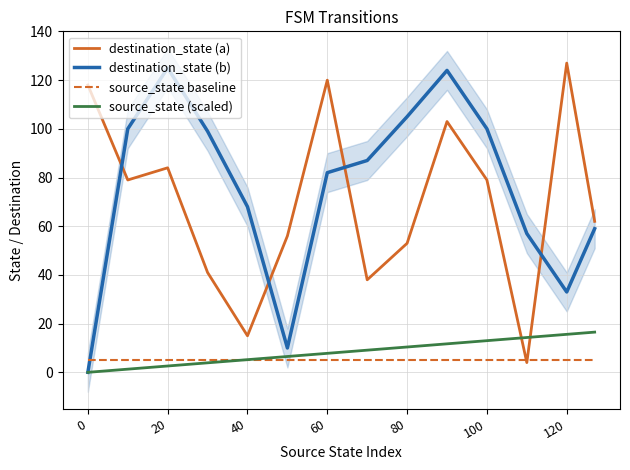

Which series has the largest range (max minus min)?

destination_state (b)